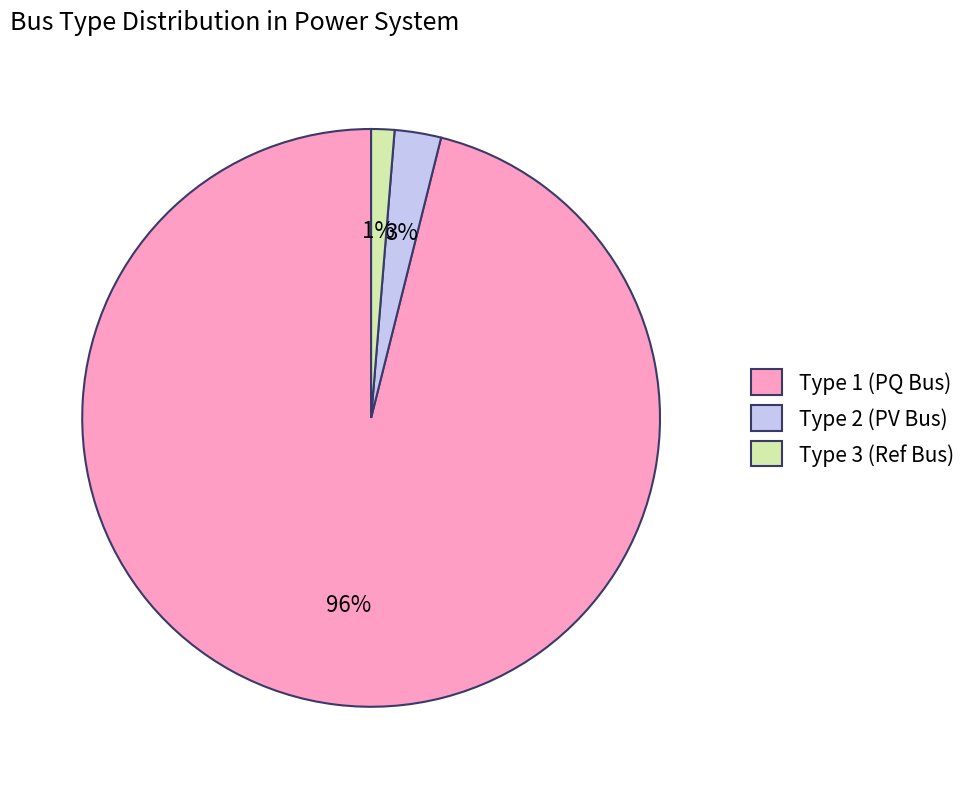

To the nearest percent, what is the difference between the largest and smallest slice percentages?

95%